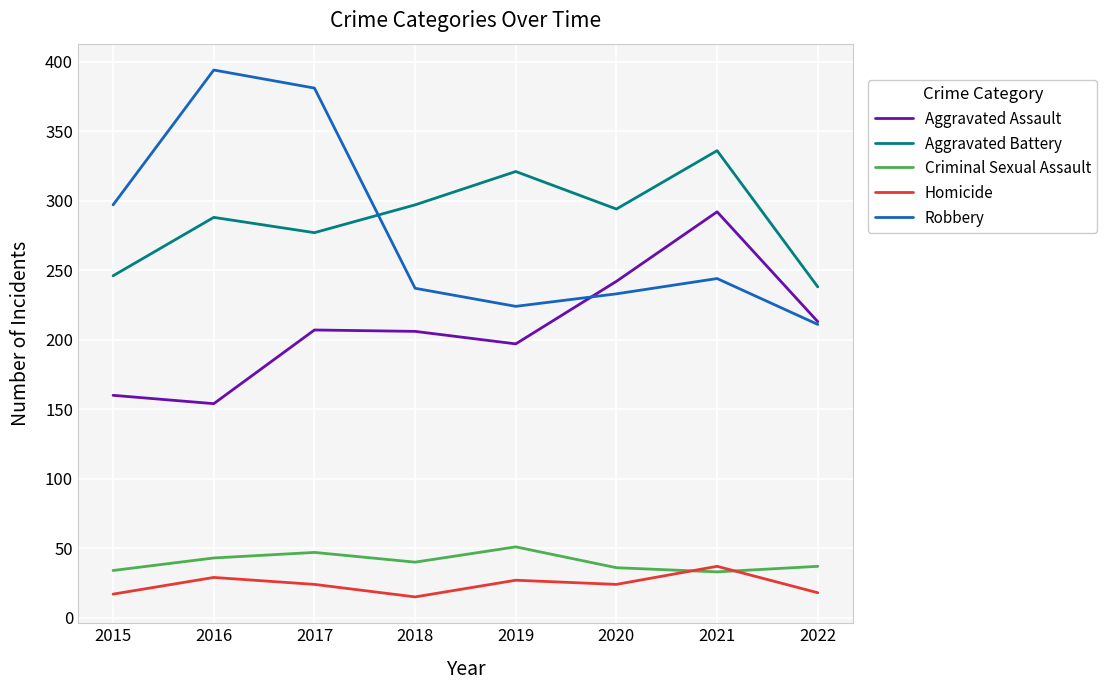

At 2015, list the series in order from smallest to largest.

Homicide, Criminal Sexual Assault, Aggravated Assault, Aggravated Battery, Robbery